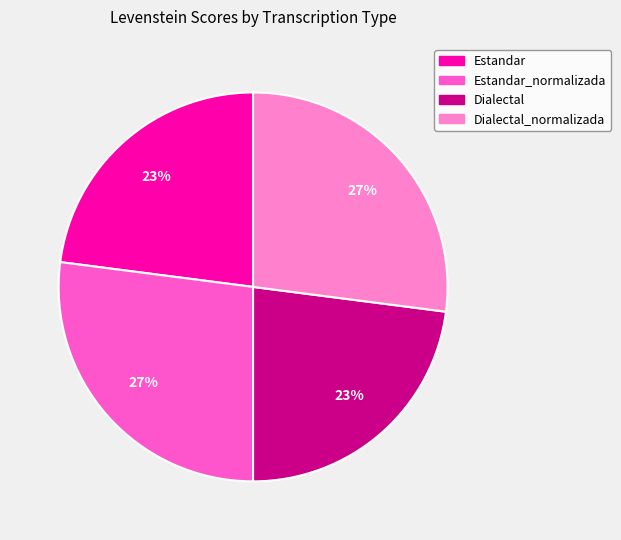

How many slices are in this pie chart?

4